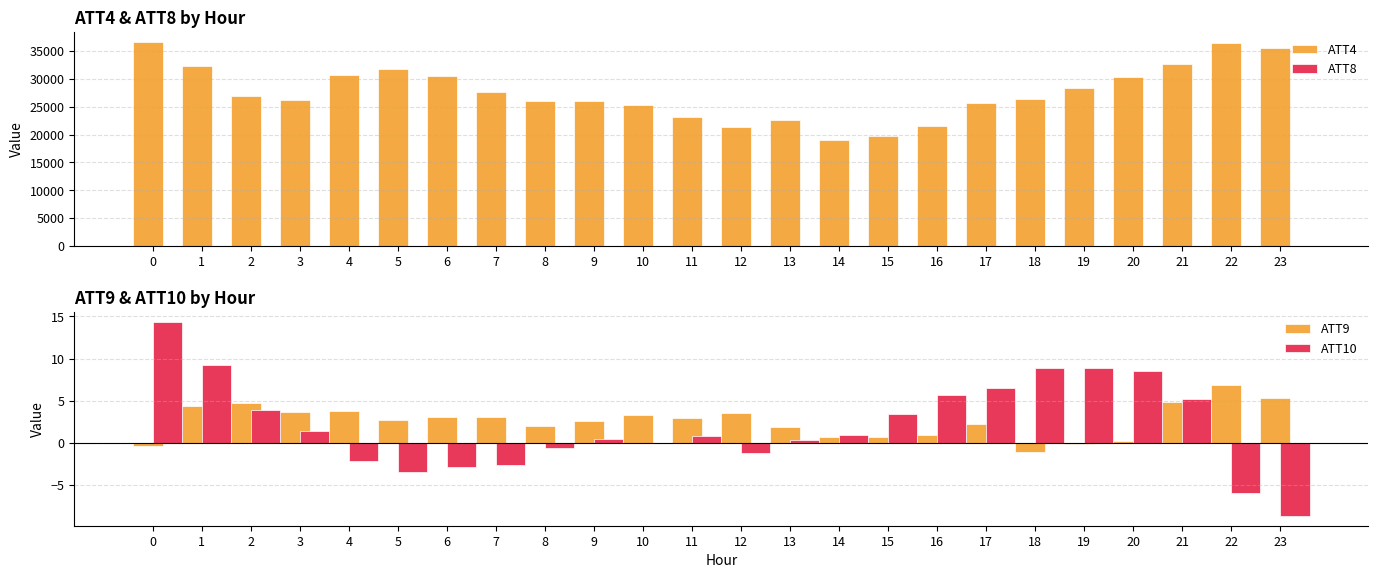

Reading right to left, extract all data points from this chart.

ATT4: 23=35600.0	22=36500.0	21=32600.0	20=30300.0	19=28300.0	18=26400.0	17=25600.0	16=21500.0	15=19700.0	14=19000.0	13=22600.0	12=21400.0	11=23200.0	10=25400.0	9=26000.0	8=26100.0	7=27700.0	6=30600.0	5=31700.0	4=30700.0	3=26200.0	2=27000.0	1=32400.0	0=36600.0
ATT8: 23=8.4	22=6.8	21=7.2	20=7.5	19=8.0	18=10.0	17=9.9	16=10.6	15=10.0	14=7.8	13=13.1	12=11.9	11=13.2	10=12.1	9=12.7	8=10.5	7=10.9	6=10.6	5=10.8	4=7.4	3=5.9	2=4.9	1=5.2	0=8.7
ATT9: 23=5.3	22=6.8	21=4.8	20=0.2	19=-0.1	18=-1.1	17=2.3	16=1.0	15=0.7	14=0.7	13=1.9	12=3.6	11=3.0	10=3.3	9=2.5	8=2.0	7=3.1	6=3.0	5=2.7	4=3.7	3=3.7	2=4.8	1=4.4	0=-0.4
ATT10: 23=-8.7	22=-5.9	21=5.3	20=8.5	19=8.9	18=8.9	17=6.6	16=5.7	15=3.5	14=0.9	13=0.3	12=-1.2	11=0.8	10=0.0	9=0.4	8=-0.6	7=-2.6	6=-2.8	5=-3.4	4=-2.1	3=1.5	2=3.9	1=9.2	0=14.4